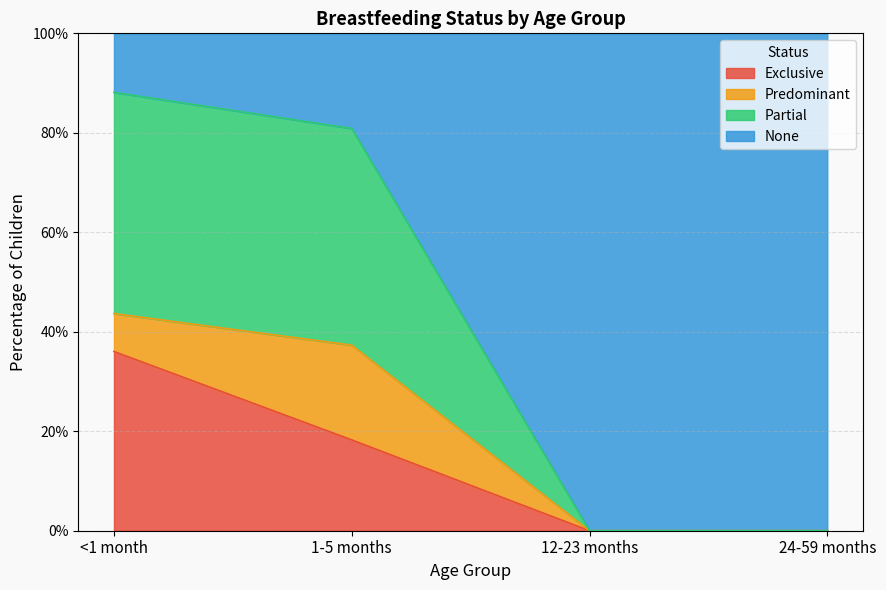

Does the chart have visible grid lines?

Yes